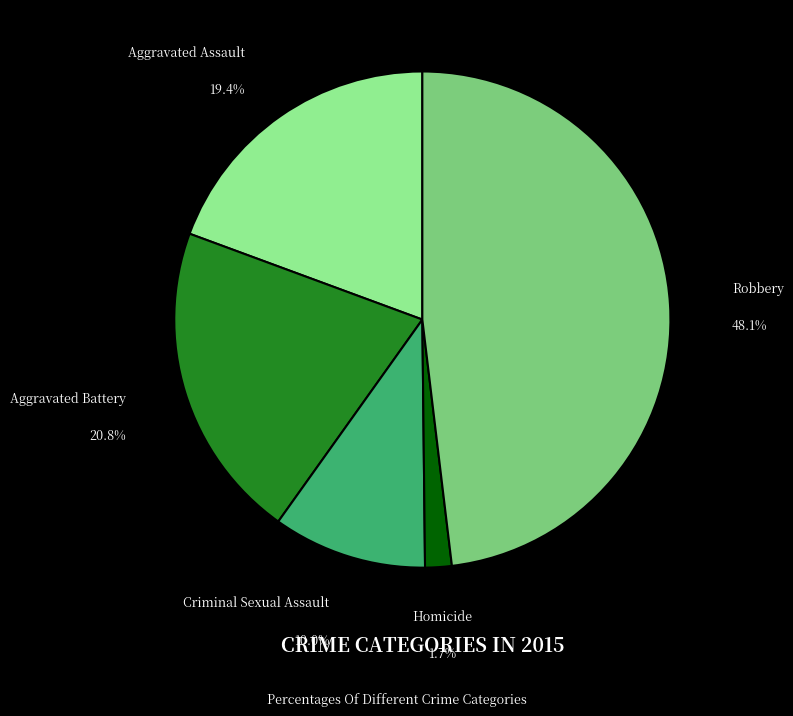

Is there any slice that represents more than half of the pie?

No